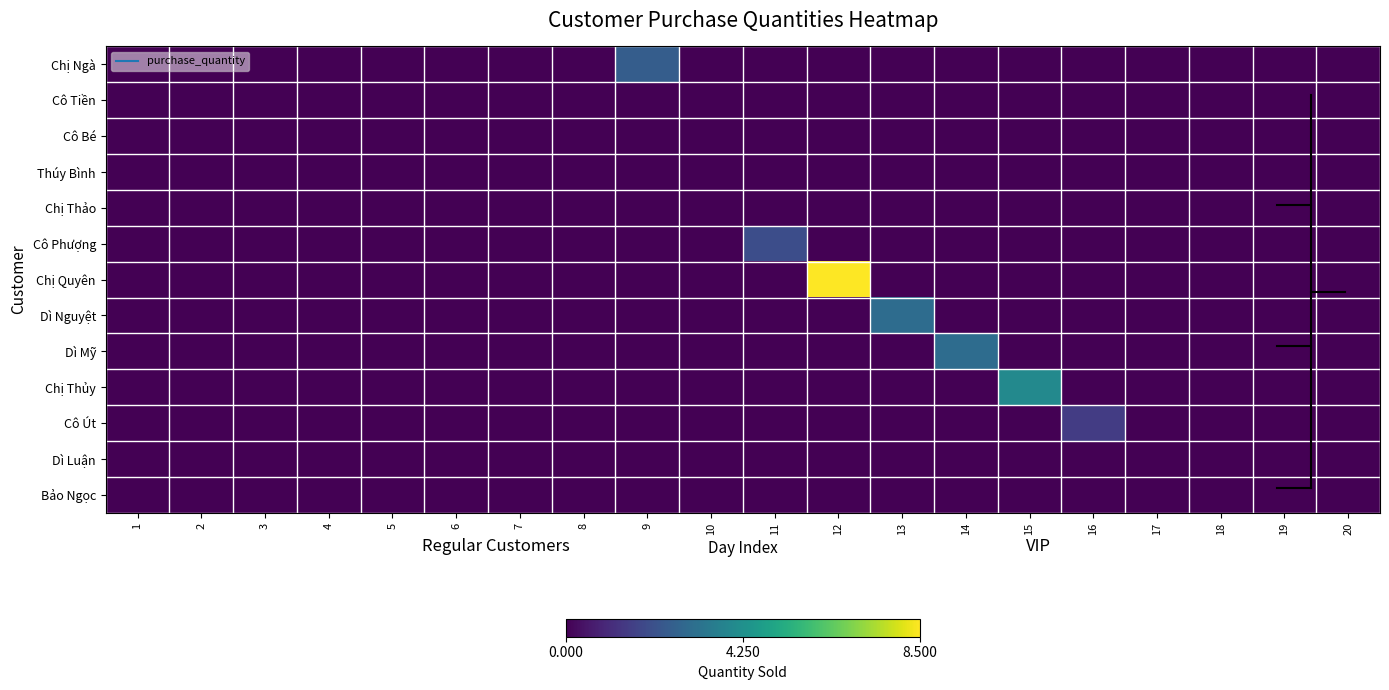

Count the number of data series in this chart.

13